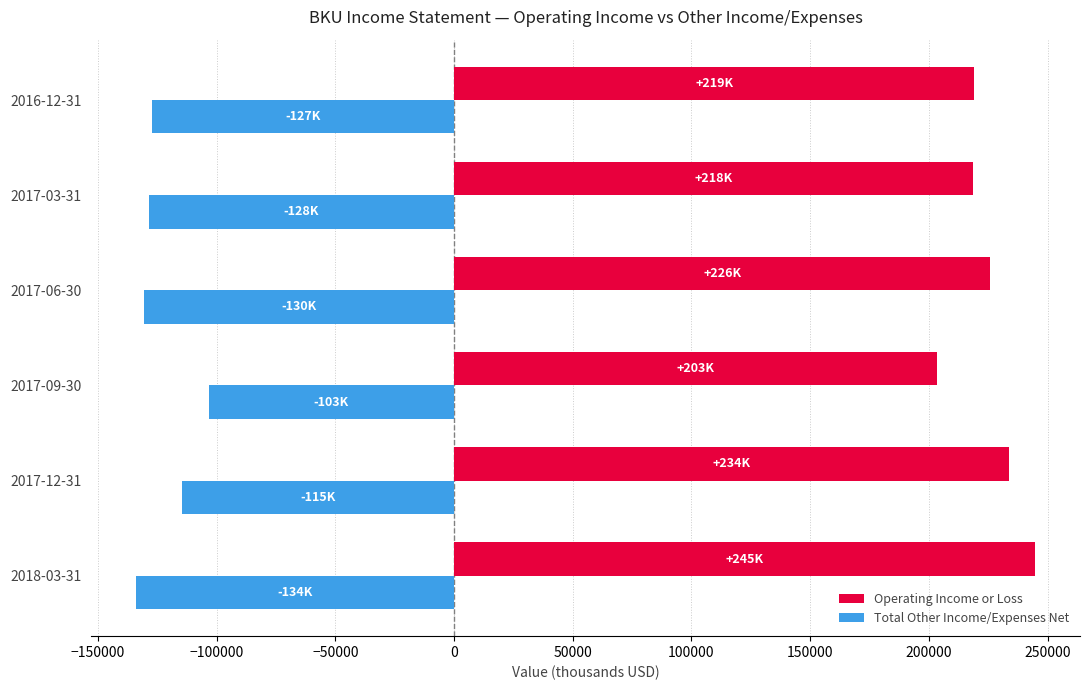

What is the spread (max minus min) of values at 2017-09-30?

306700